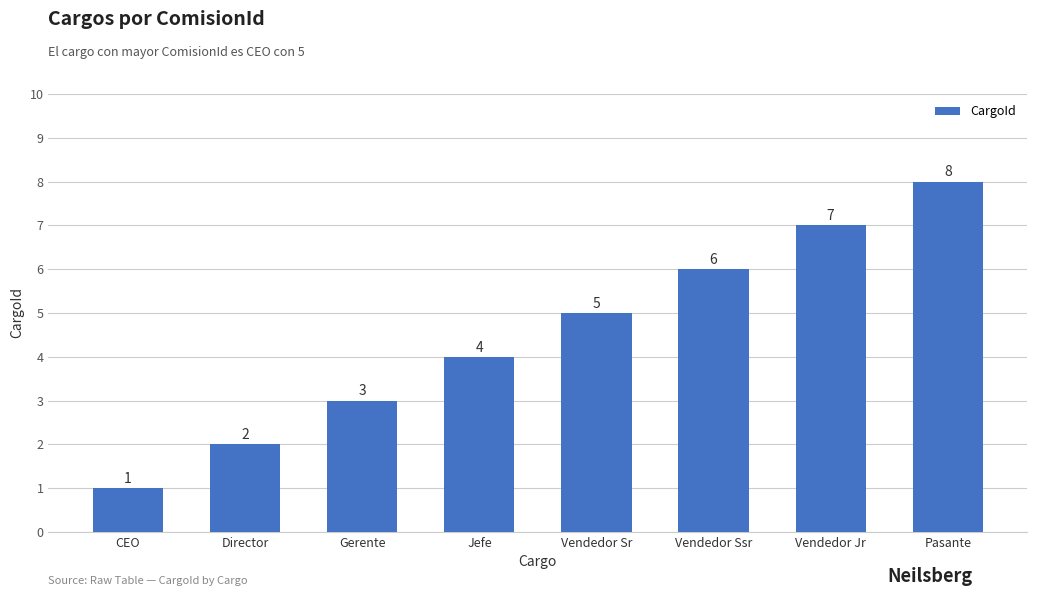

What is the label of the 2nd bar from the right?

Vendedor Jr